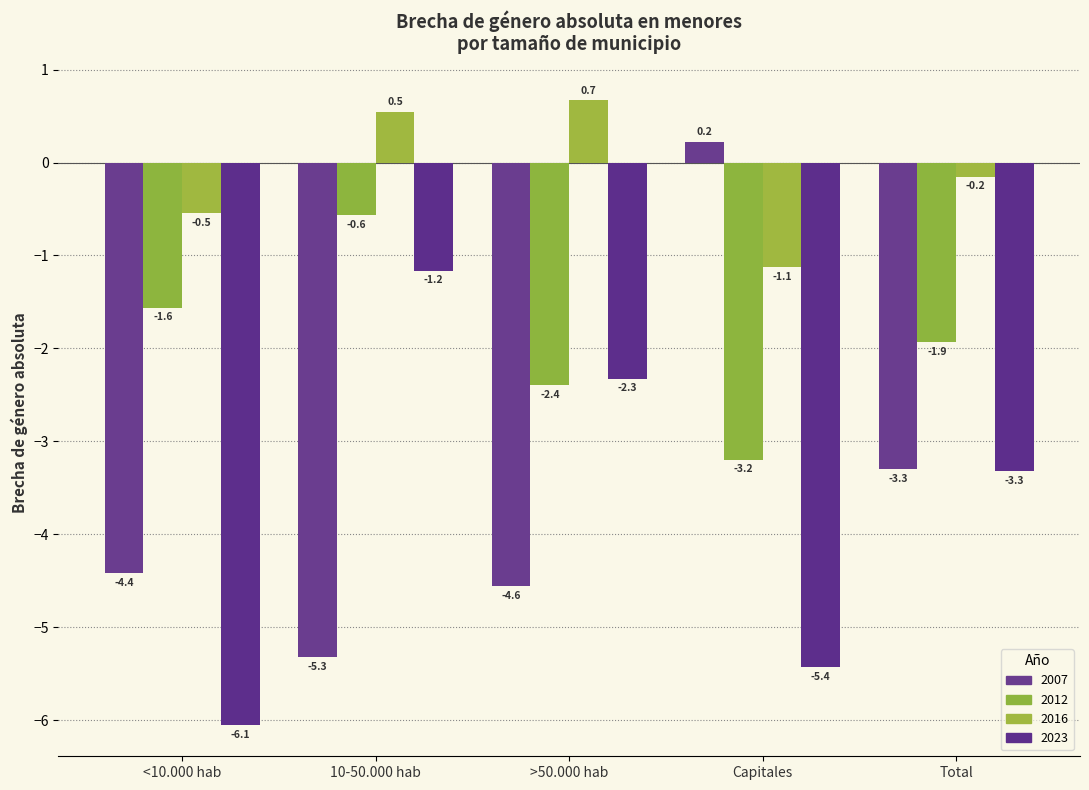

At which category does the chart reach its peak across all series?

>50.000 hab